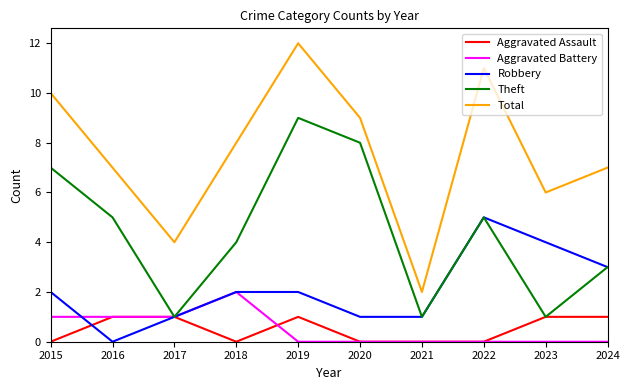

Reading right to left, extract all data points from this chart.

Aggravated Assault: 1	1	0	0	0	1	0	1	1	0
Aggravated Battery: 0	0	0	0	0	0	2	1	1	1
Robbery: 3	4	5	1	1	2	2	1	0	2
Theft: 3	1	5	1	8	9	4	1	5	7
Total: 7	6	11	2	9	12	8	4	7	10